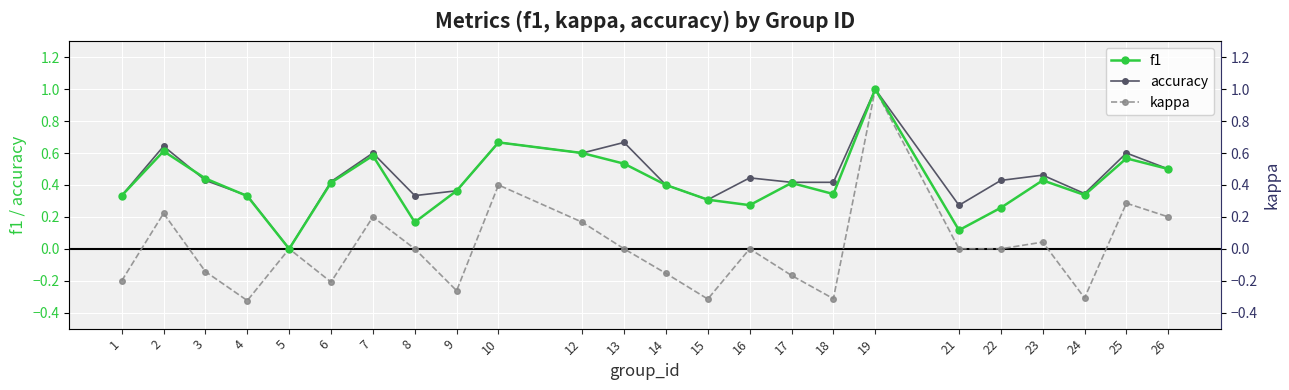

Where do accuracy and f1 first cross each other?

2 and 3